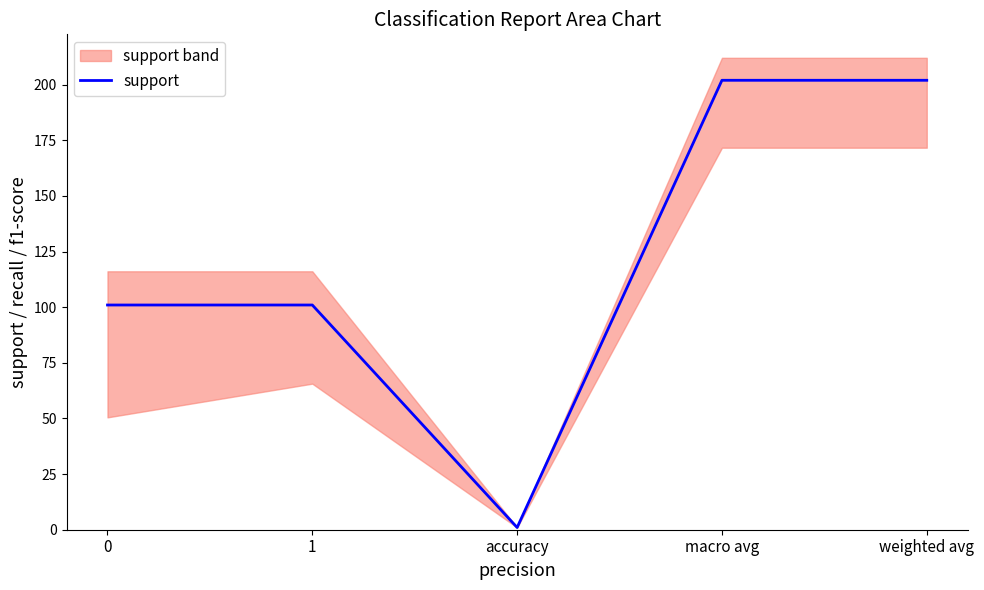

What is the difference between the maximum and minimum values?

201